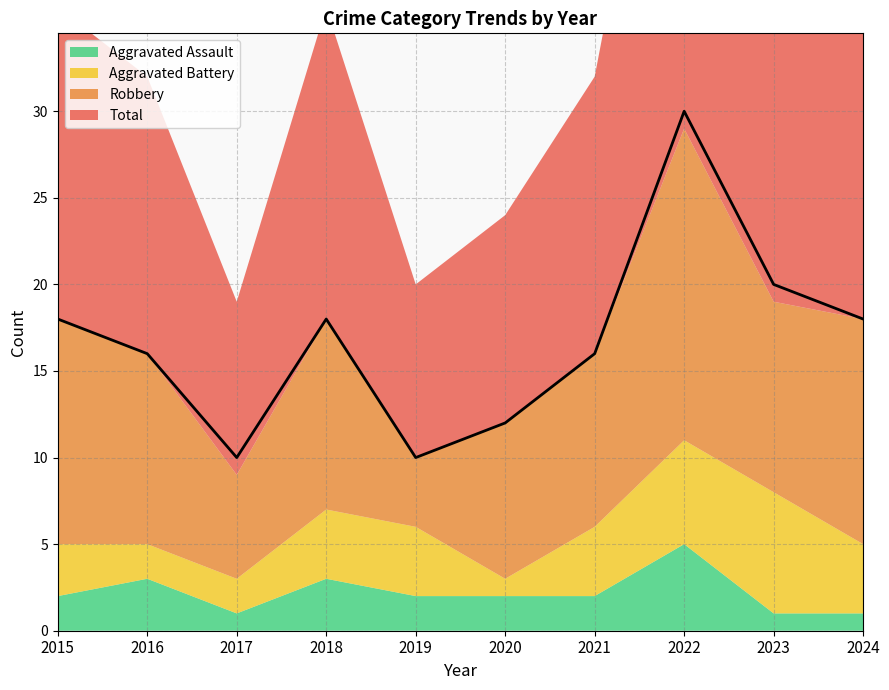

At how many categories does at least one series exceed 16?

5